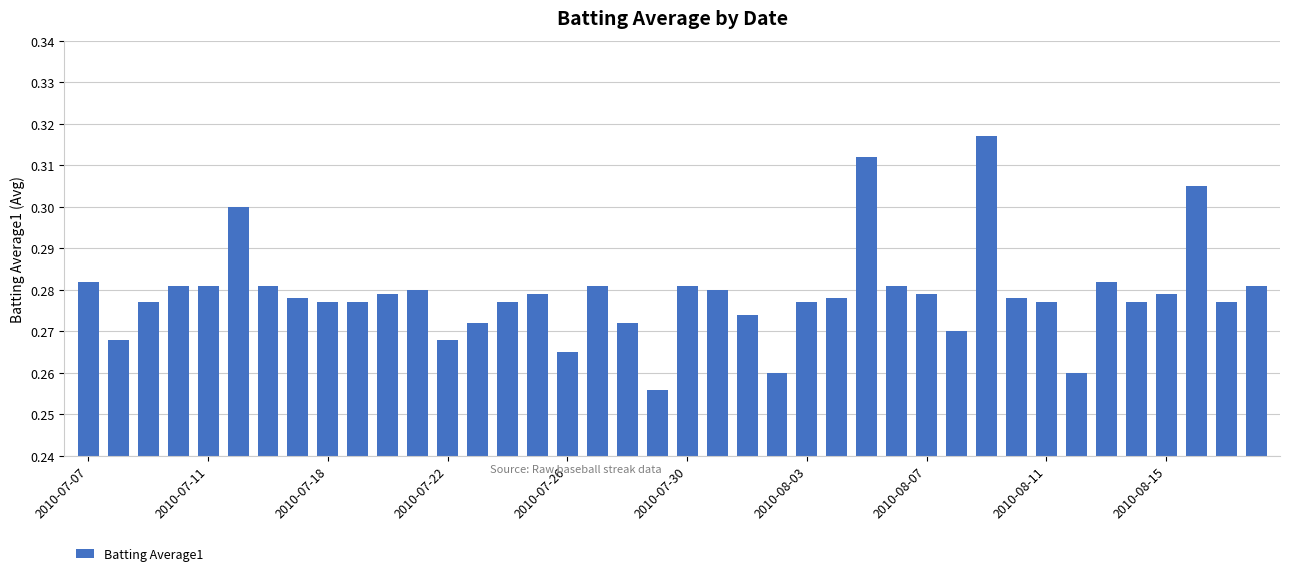

What is the sum of all values?

11.2